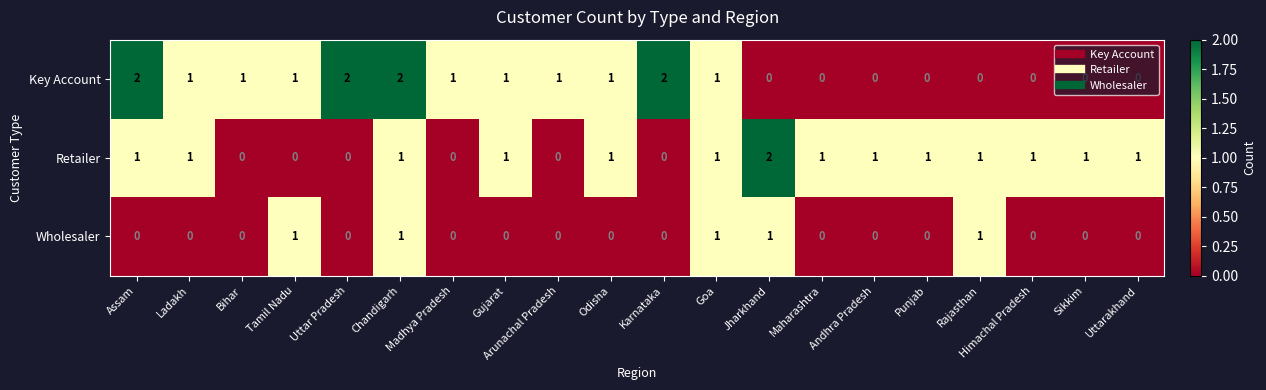

Is the value of Wholesaler at Chandigarh greater than the value of Retailer at Bihar?

Yes